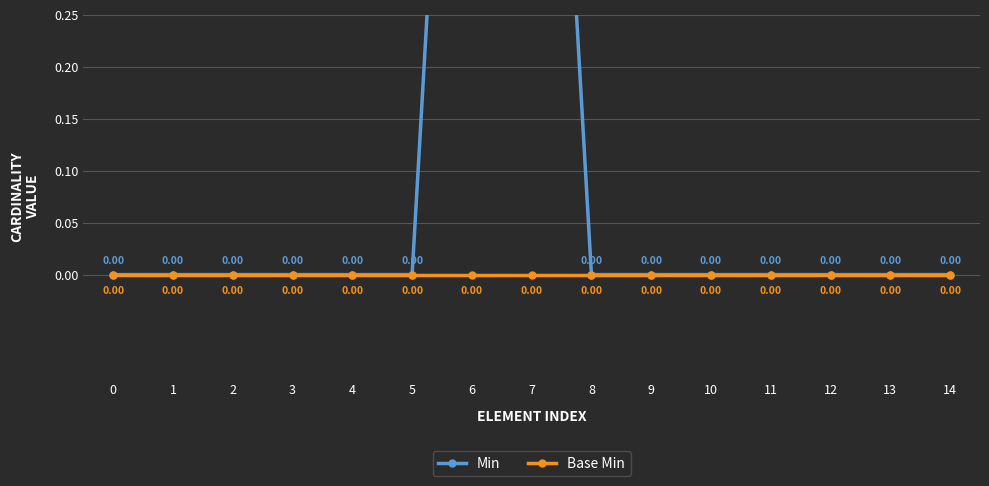

The value of Min at 1 is 1. True or false?

False